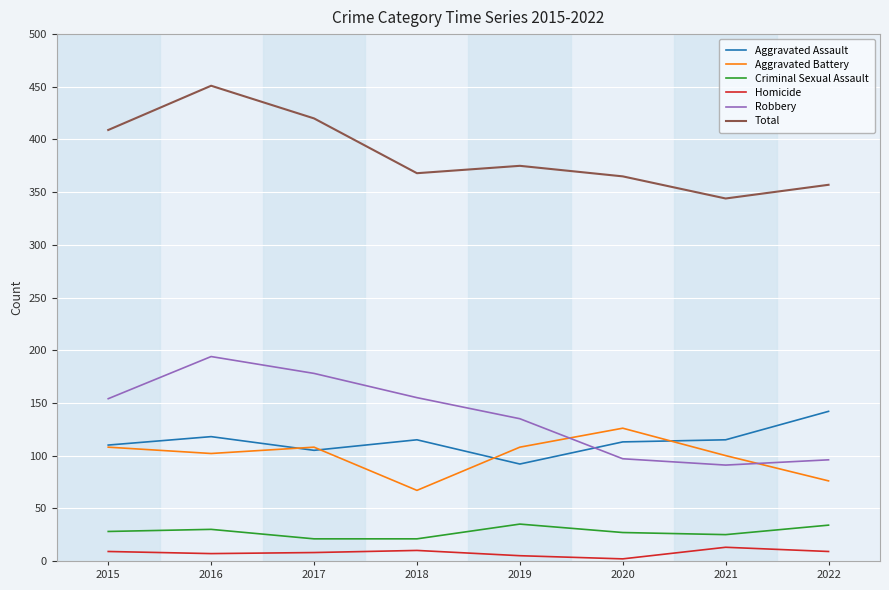

Where is the first local maximum for Total?

2016